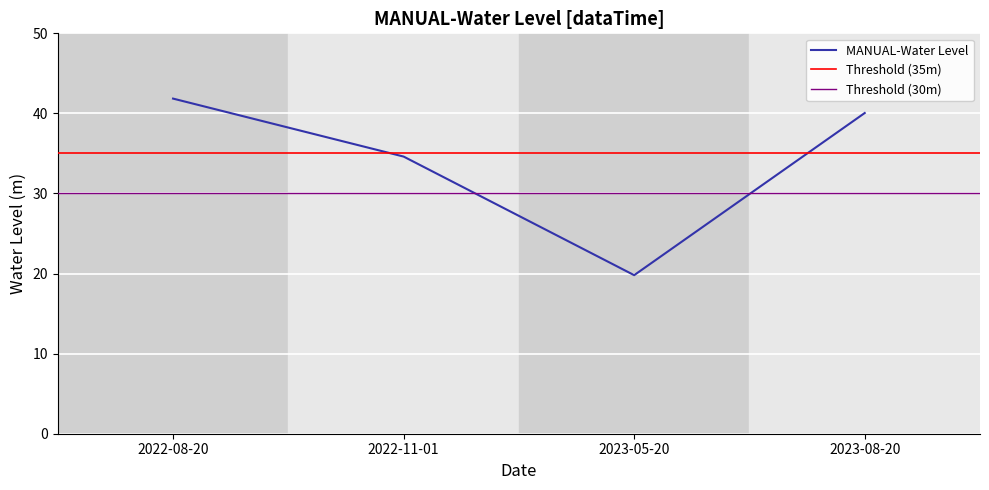

Between 2023-05-20 and 2022-11-01, which is larger?

2022-11-01